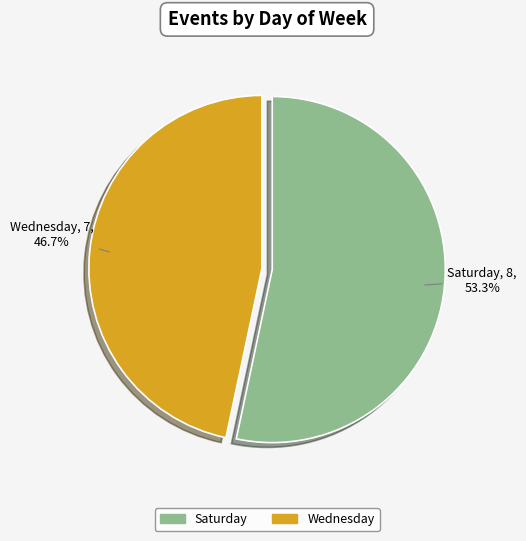

Between Saturday and Wednesday, which is larger?

Saturday